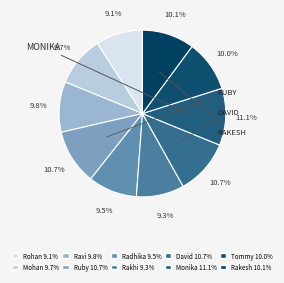

Which has a higher value, Rakhi or David?

David